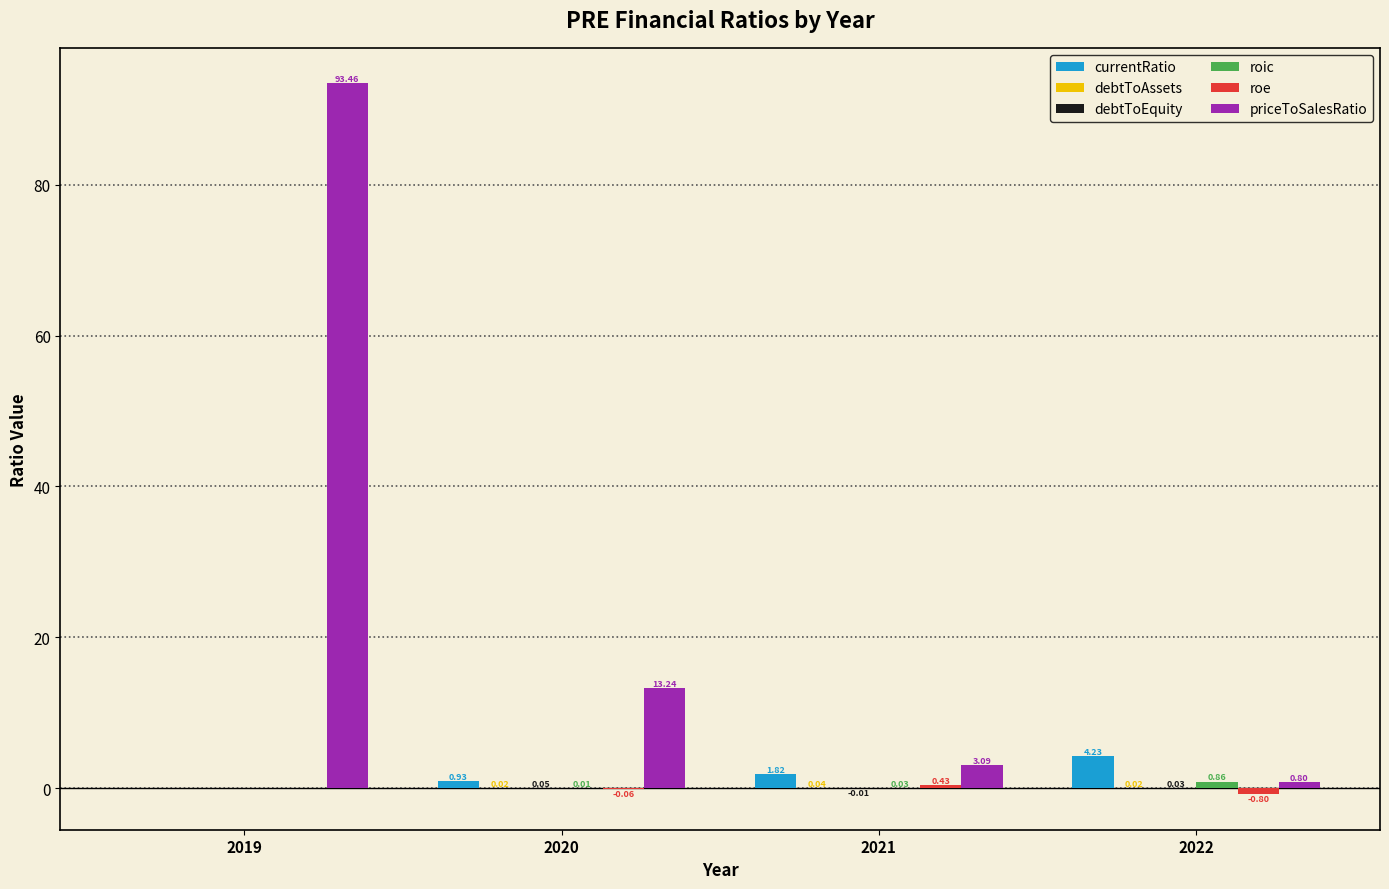

Which series has the largest range (max minus min)?

priceToSalesRatio